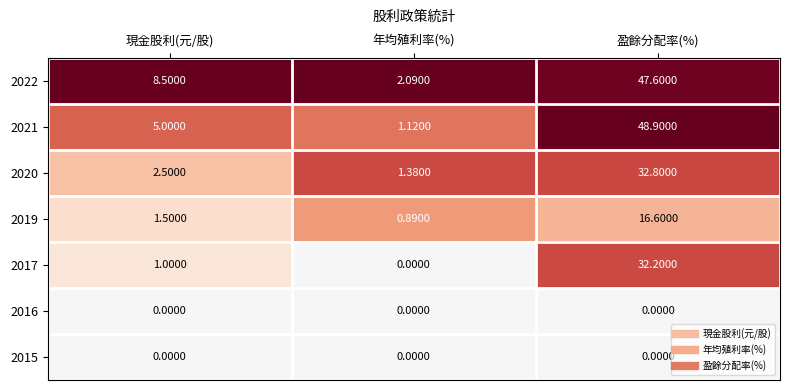

At which label does 2017 reach its minimum?

年均殖利率(%)